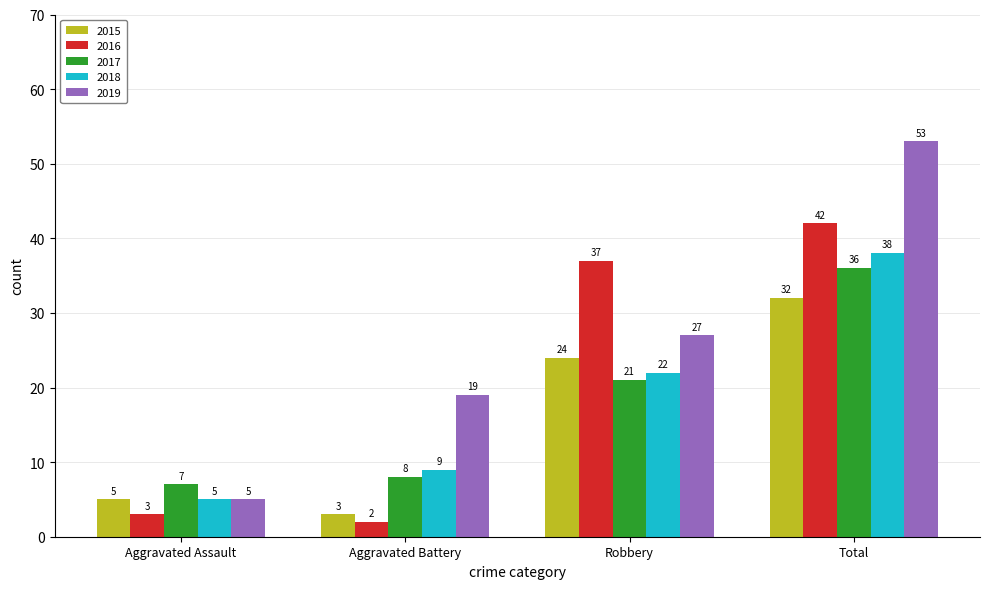

Reading right to left, extract all data points from this chart.

2015: 32	24	3	5
2016: 42	37	2	3
2017: 36	21	8	7
2018: 38	22	9	5
2019: 53	27	19	5